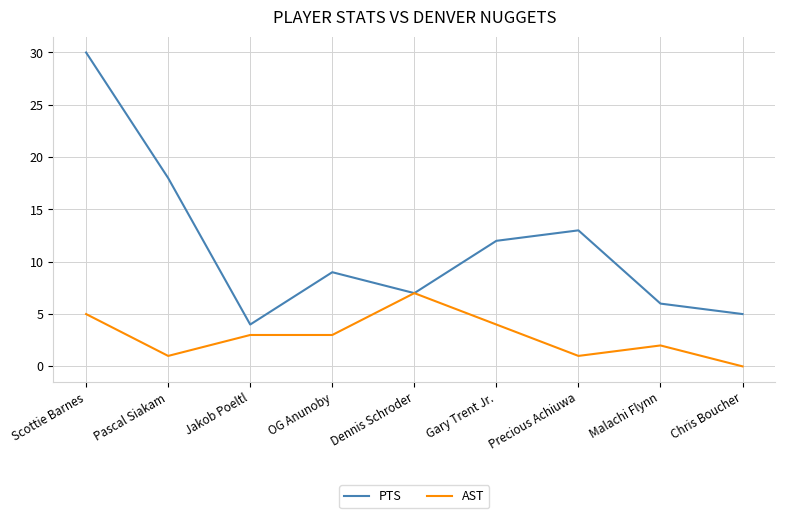

Which series has the widest spread of values?

PTS